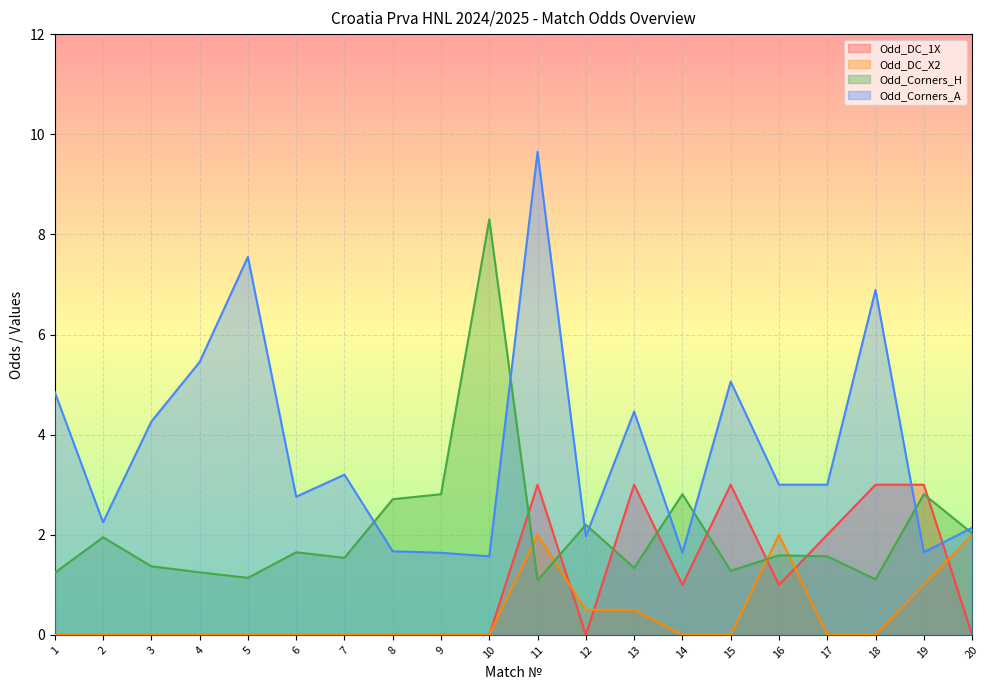

What is the difference between the maximum and minimum values in the Odd_DC_1X series?

3.0